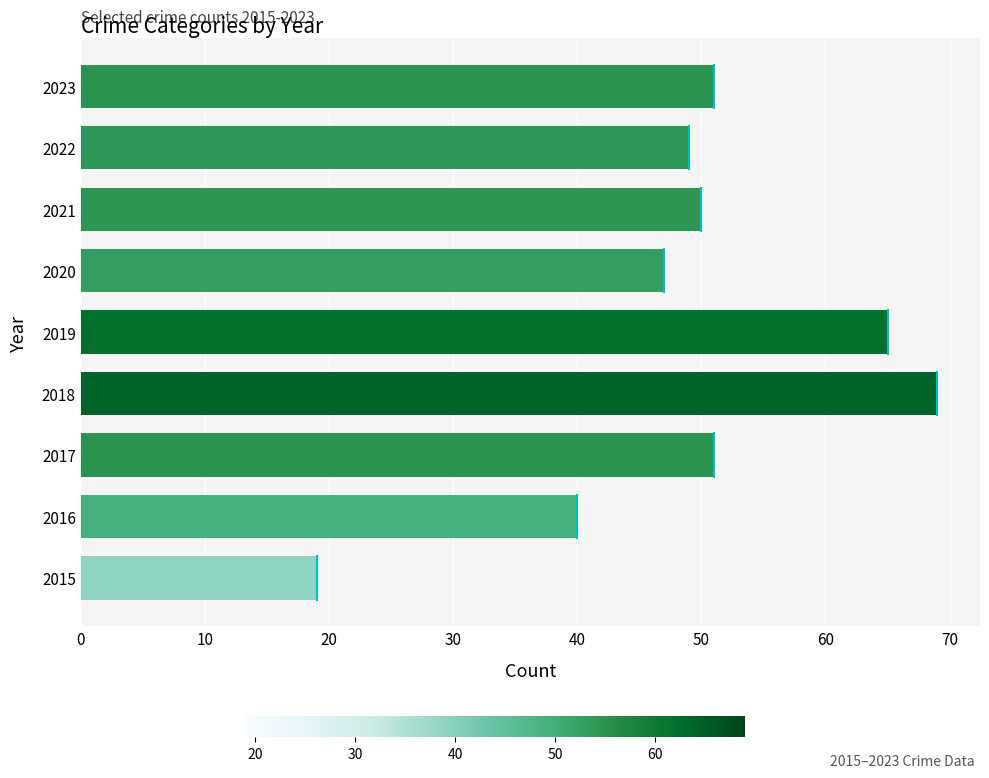

What is the approximate value at 2019?

65